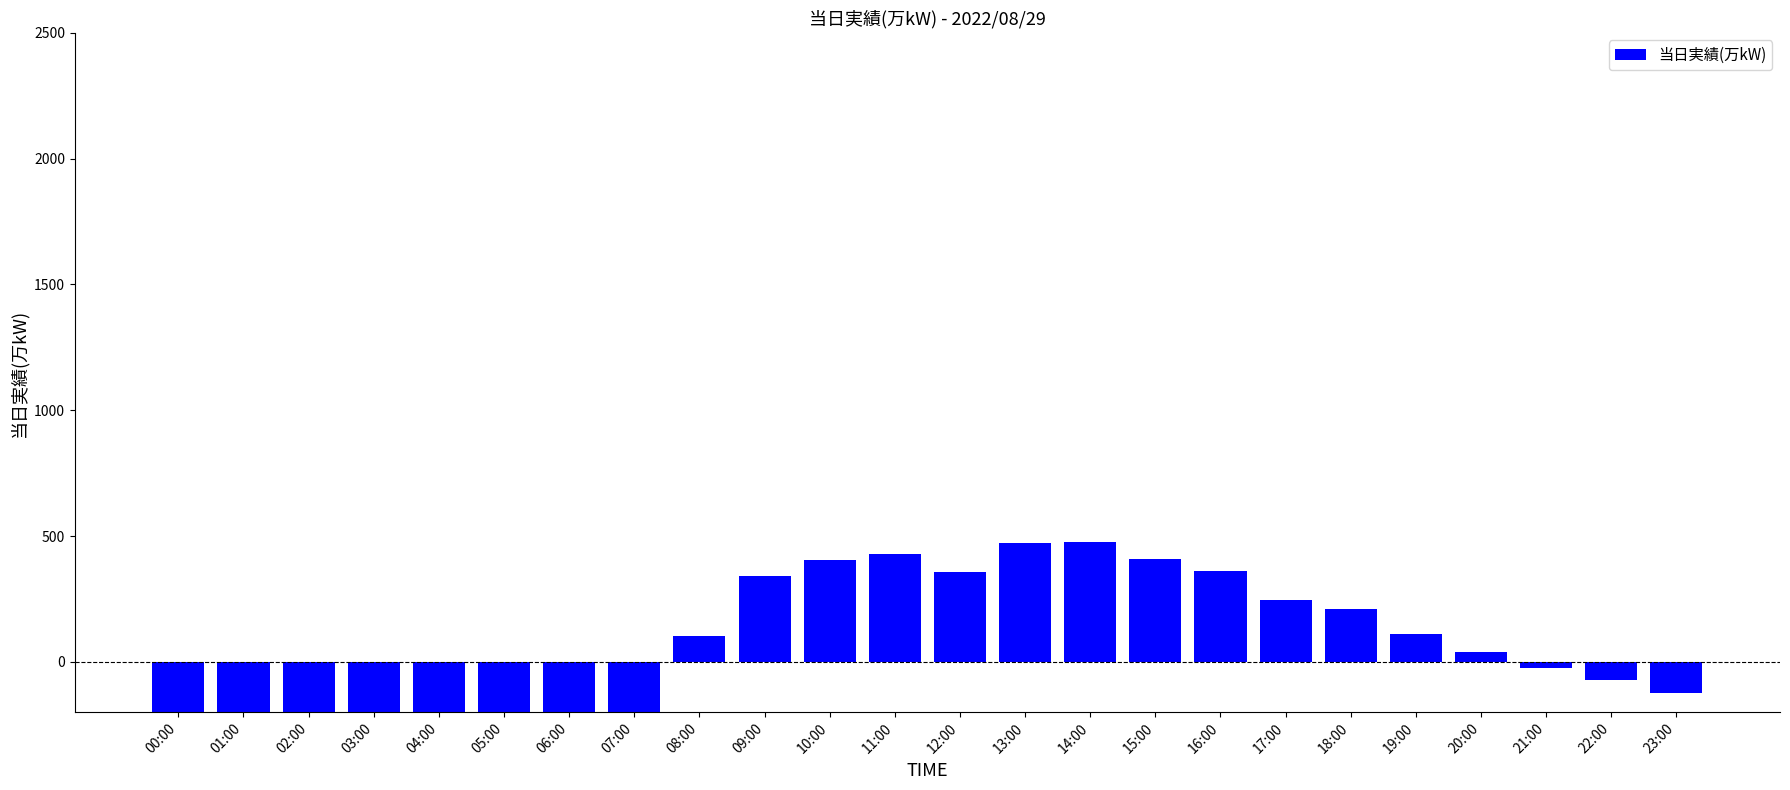

How many negative values are there?

11